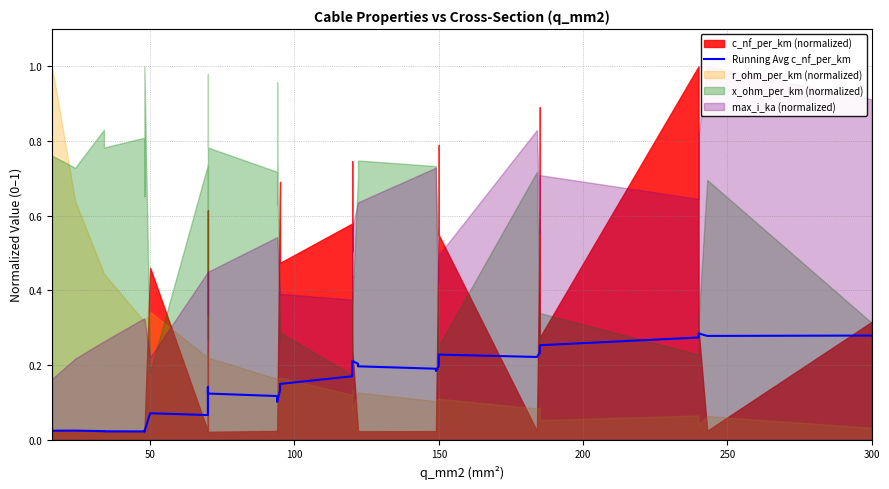

What is the difference between the maximum and minimum values?

0.3